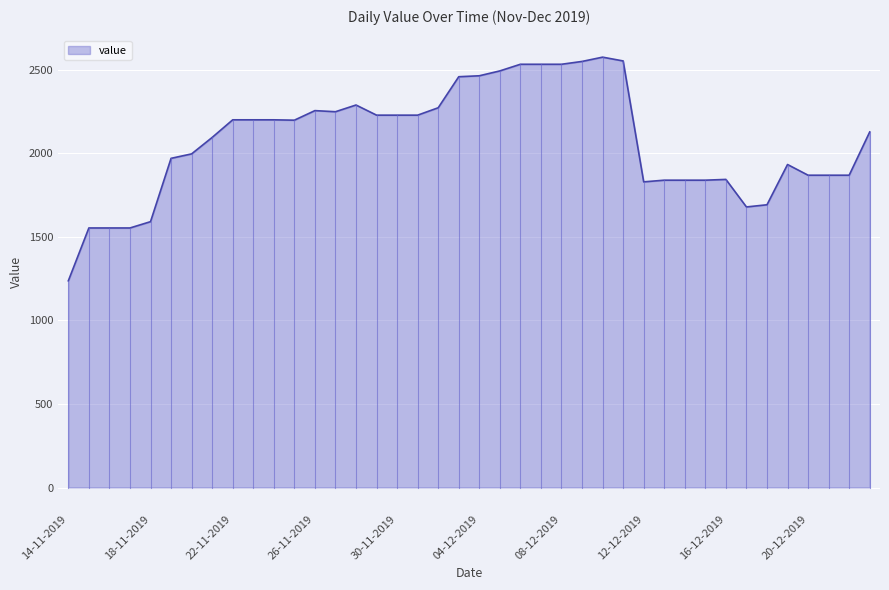

What is the smallest value displayed?

1237.2